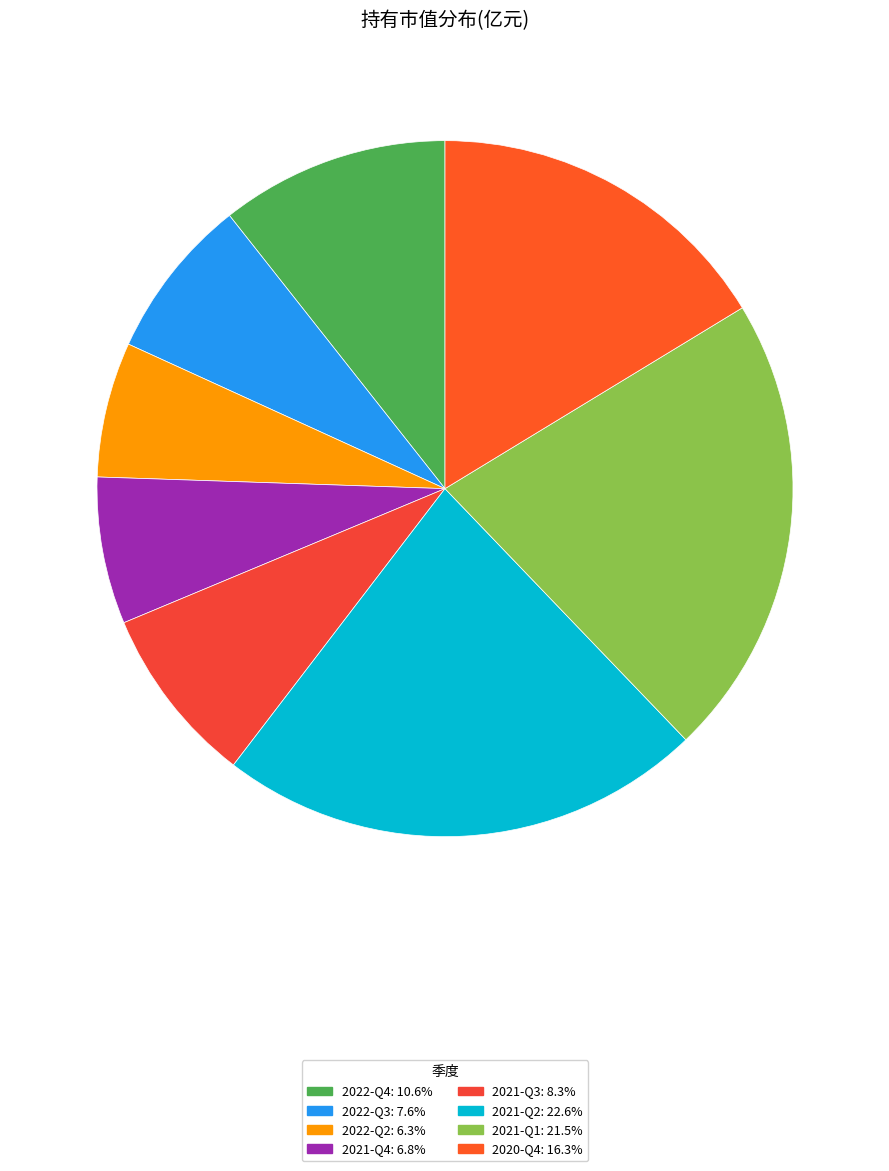

What is the ratio of the value at 2022-Q4 to the value at 2021-Q2?

0.5